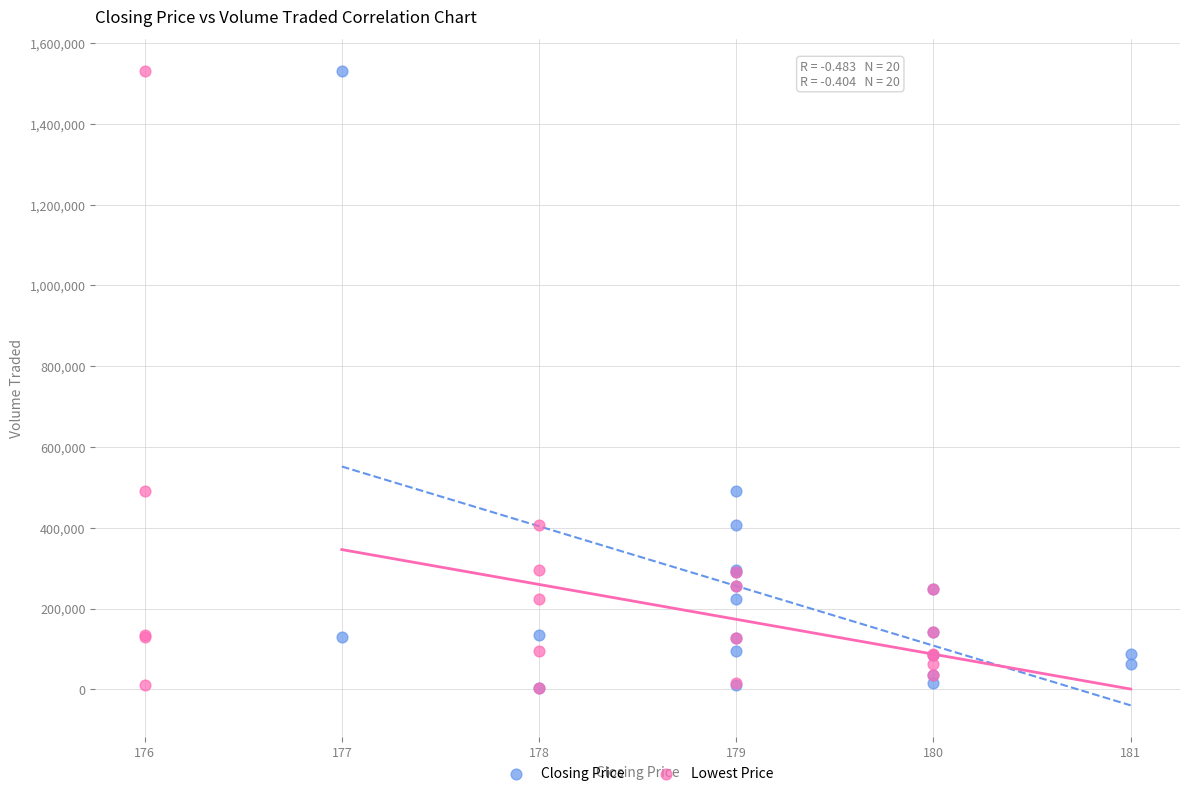

What are all the series names shown in the legend?

Closing Price, Lowest Price